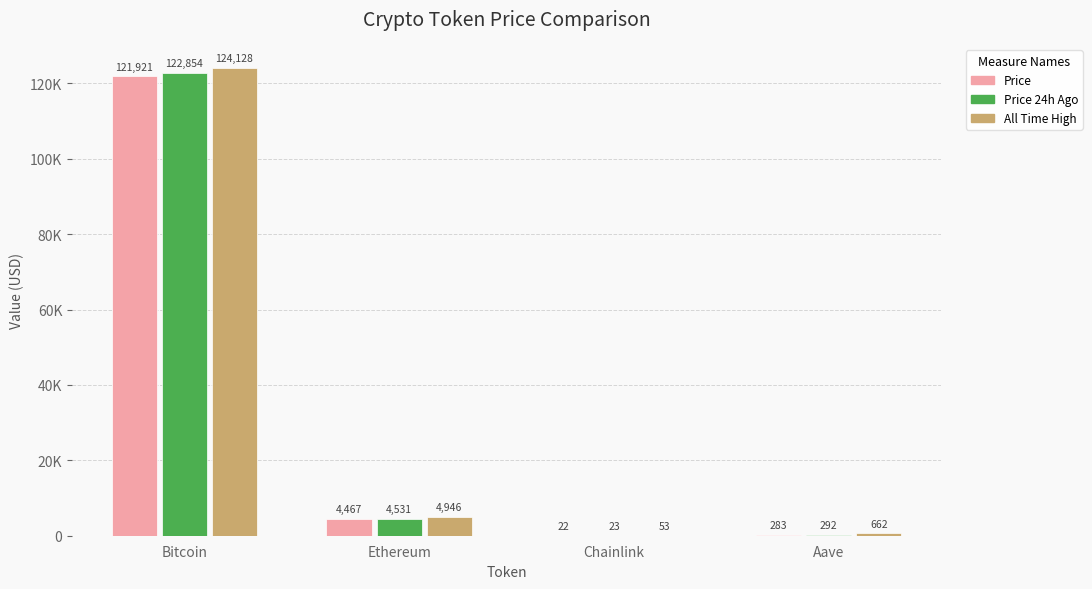

What are all the series names shown in the legend?

Price, Price 24h Ago, All Time High